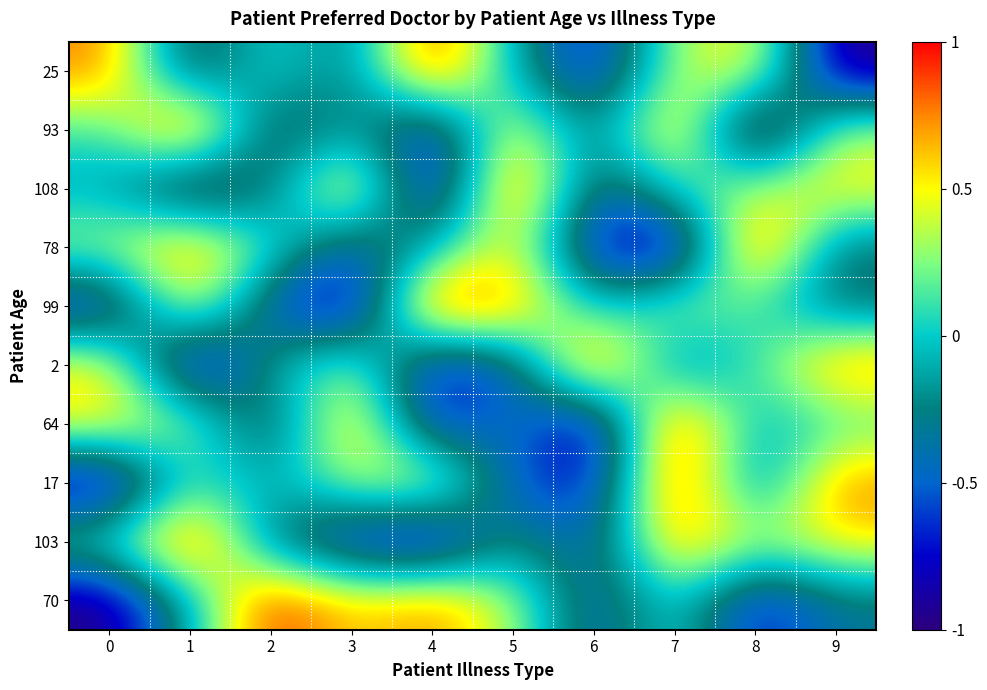

What is the difference between the highest and lowest values at 2?

1.6